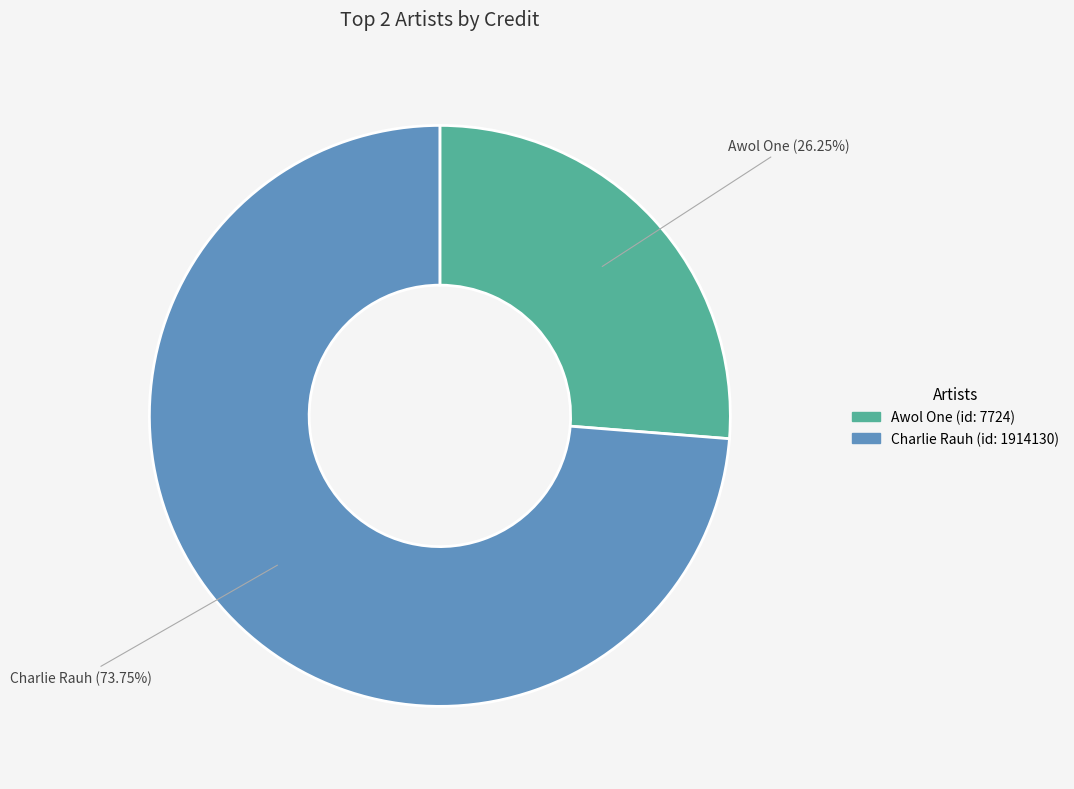

Is there a majority slice in this chart?

Yes